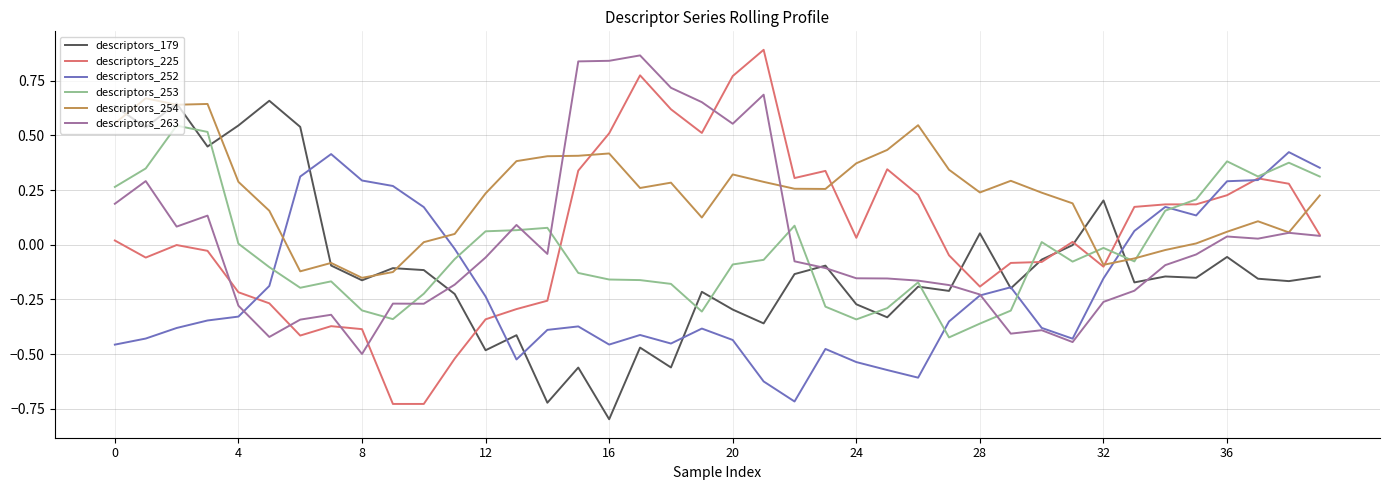

Which series has the largest total across all categories?

descriptors_254